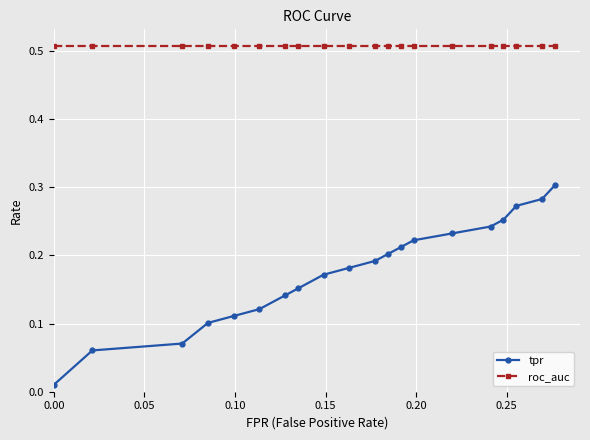

List the series in order of their overall mean, highest first.

roc_auc, tpr